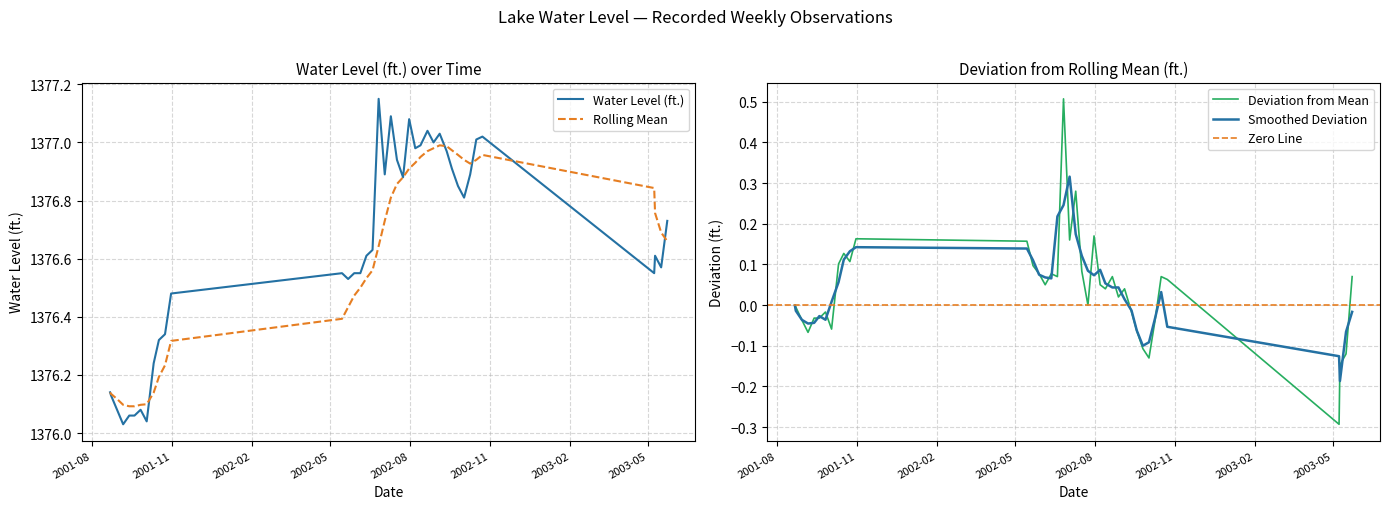

List the series in order of their overall mean, highest first.

Water Level (ft.), Rolling Mean